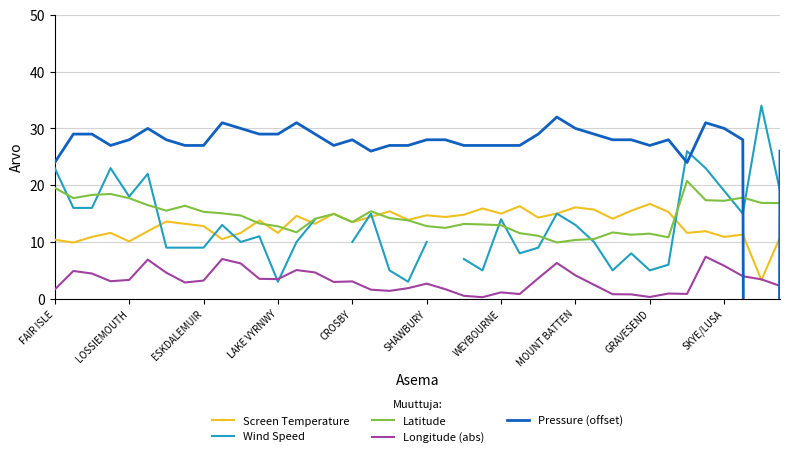

What is the sum of all Latitude values?

578.9